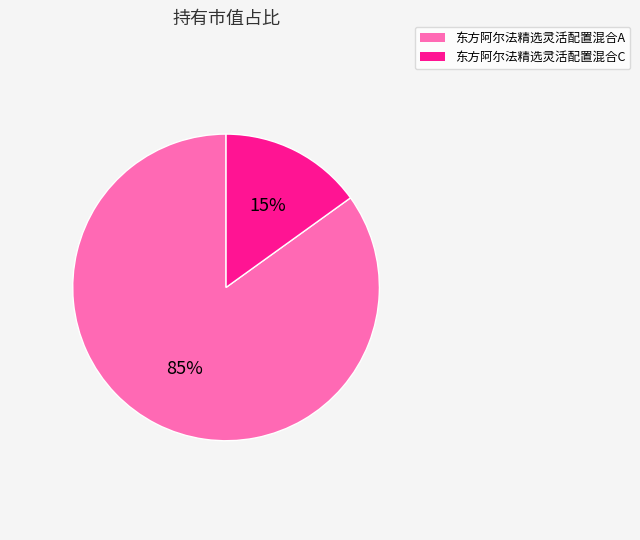

Is it true that 东方阿尔法精选灵活配置混合A is 85% of the pie?

True